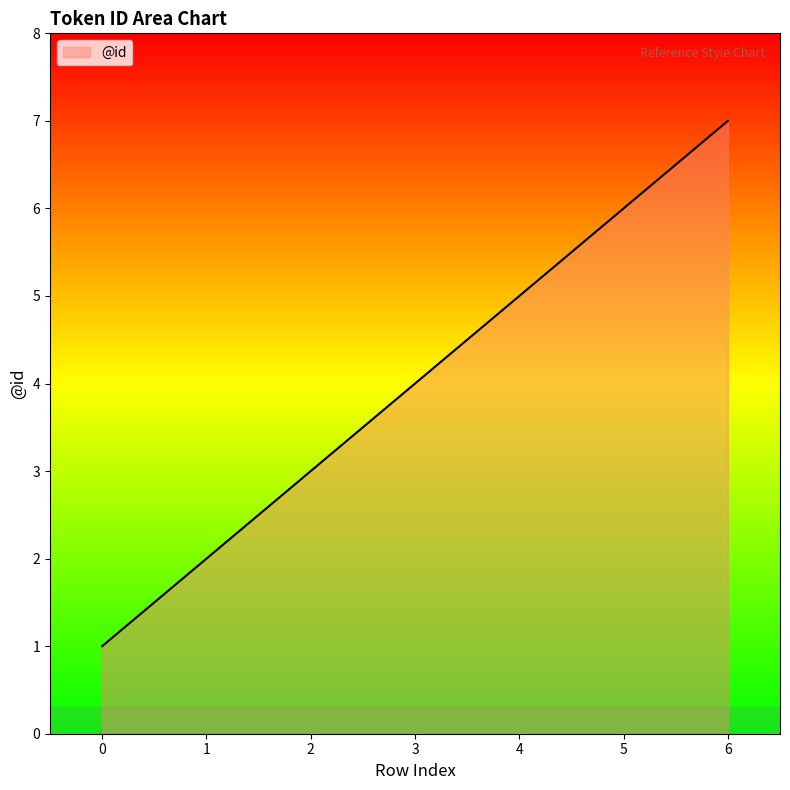

At which label is the value closest to 4?

3